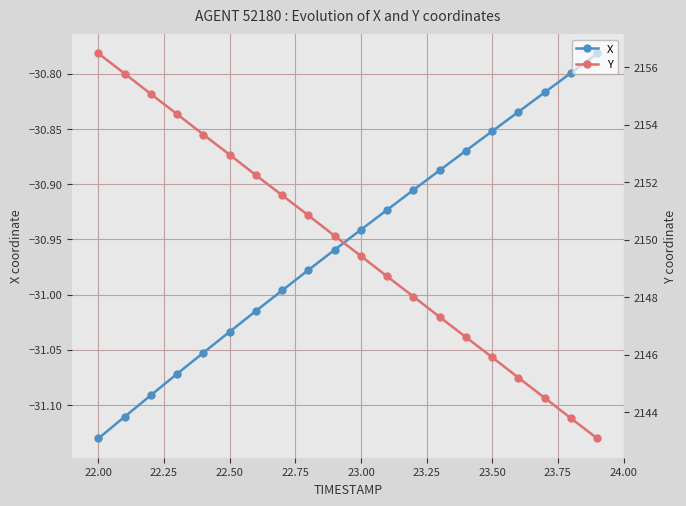

True or false: X has more than 1 points higher than both neighbors.

False